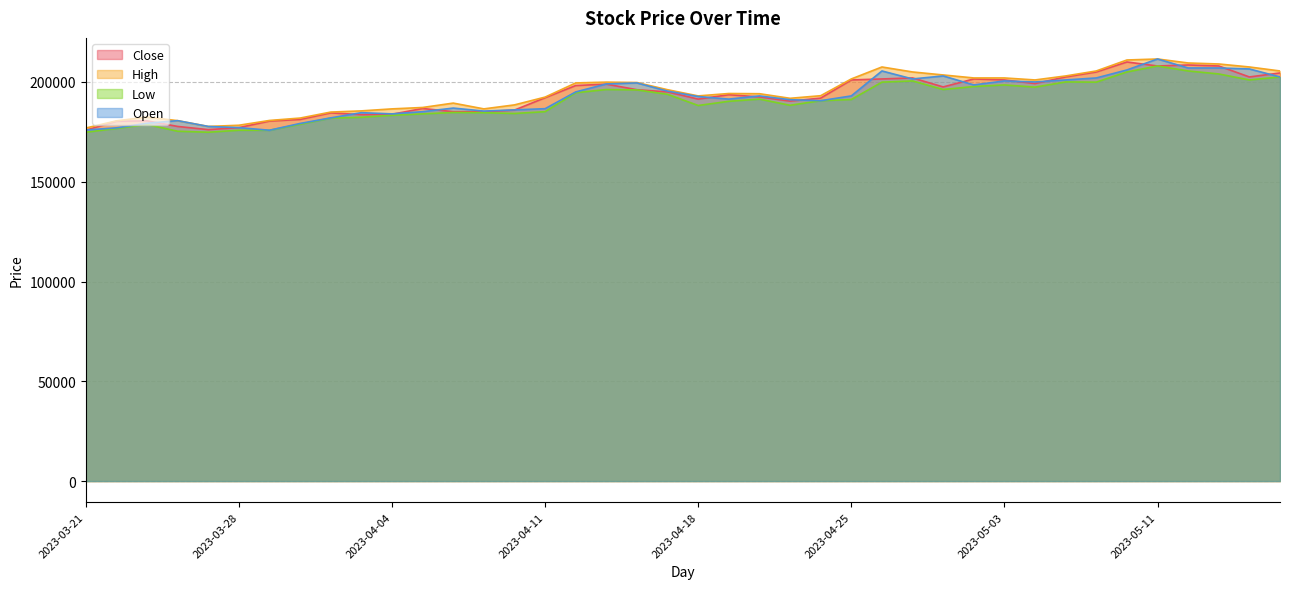

Reading right to left, what are all the values shown in this chart?

Close: 2023-05-17=204500	2023-05-16=202500	2023-05-15=208000	2023-05-12=208500	2023-05-11=208000	2023-05-10=210000	2023-05-09=205000	2023-05-08=202500	2023-05-04=199200	2023-05-03=201000	2023-05-02=201500	2023-04-28=197500	2023-04-27=202000	2023-04-26=201500	2023-04-25=201000	2023-04-24=191900	2023-04-21=190400	2023-04-20=192500	2023-04-19=193600	2023-04-18=191400	2023-04-17=195000	2023-04-14=196100	2023-04-13=198900	2023-04-12=198200	2023-04-11=192100	2023-04-10=185900	2023-04-07=185100	2023-04-06=185100	2023-04-05=186700	2023-04-04=183800	2023-04-03=183600	2023-03-31=184500	2023-03-30=181200	2023-03-29=180400	2023-03-28=177100	2023-03-27=176100	2023-03-24=177700	2023-03-23=180500	2023-03-22=180300	2023-03-21=175800
High: 2023-05-17=205500	2023-05-16=207500	2023-05-15=209000	2023-05-12=209500	2023-05-11=211500	2023-05-10=211000	2023-05-09=205500	2023-05-08=203000	2023-05-04=201000	2023-05-03=202000	2023-05-02=202000	2023-04-28=203500	2023-04-27=205000	2023-04-26=207500	2023-04-25=201500	2023-04-24=193100	2023-04-21=191800	2023-04-20=194100	2023-04-19=194200	2023-04-18=193000	2023-04-17=196100	2023-04-14=199700	2023-04-13=199900	2023-04-12=199500	2023-04-11=192400	2023-04-10=188500	2023-04-07=186500	2023-04-06=189400	2023-04-05=187200	2023-04-04=186500	2023-04-03=185500	2023-03-31=184900	2023-03-30=181900	2023-03-29=180700	2023-03-28=178300	2023-03-27=177700	2023-03-24=180600	2023-03-23=182400	2023-03-22=180500	2023-03-21=176900
Low: 2023-05-17=202500	2023-05-16=201000	2023-05-15=204000	2023-05-12=205500	2023-05-11=208000	2023-05-10=205000	2023-05-09=199900	2023-05-08=200000	2023-05-04=197400	2023-05-03=198500	2023-05-02=197700	2023-04-28=196200	2023-04-27=200500	2023-04-26=199900	2023-04-25=191200	2023-04-24=190600	2023-04-21=188300	2023-04-20=191400	2023-04-19=190300	2023-04-18=188200	2023-04-17=193800	2023-04-14=196000	2023-04-13=196200	2023-04-12=194600	2023-04-11=185100	2023-04-10=184200	2023-04-07=184600	2023-04-06=184700	2023-04-05=184000	2023-04-04=183300	2023-04-03=182300	2023-03-31=181900	2023-03-30=178800	2023-03-29=175800	2023-03-28=175800	2023-03-27=174800	2023-03-24=175300	2023-03-23=178700	2023-03-22=176700	2023-03-21=174800
Open: 2023-05-17=202500	2023-05-16=206500	2023-05-15=207000	2023-05-12=207000	2023-05-11=211500	2023-05-10=206000	2023-05-09=202000	2023-05-08=201000	2023-05-04=200000	2023-05-03=200500	2023-05-02=198500	2023-04-28=203000	2023-04-27=201500	2023-04-26=205500	2023-04-25=193000	2023-04-24=190600	2023-04-21=191100	2023-04-20=193000	2023-04-19=191400	2023-04-18=192700	2023-04-17=195400	2023-04-14=199500	2023-04-13=199000	2023-04-12=195000	2023-04-11=186600	2023-04-10=186000	2023-04-07=185400	2023-04-06=186900	2023-04-05=185100	2023-04-04=184000	2023-04-03=184600	2023-03-31=182000	2023-03-30=179200	2023-03-29=175800	2023-03-28=177100	2023-03-27=177700	2023-03-24=180600	2023-03-23=179300	2023-03-22=177000	2023-03-21=175900